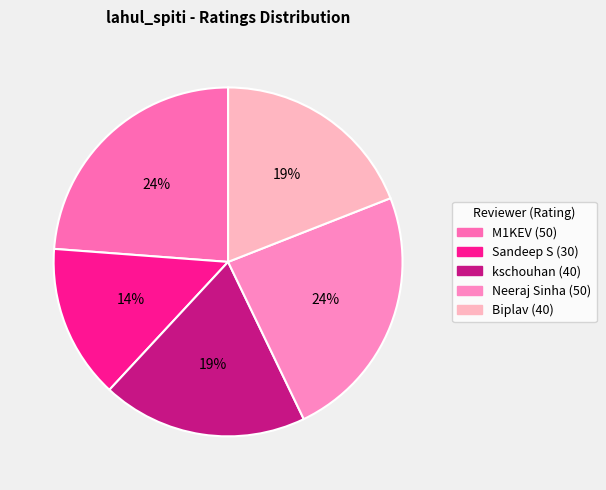

What percentage is NOT represented by Sandeep S?

85.7%